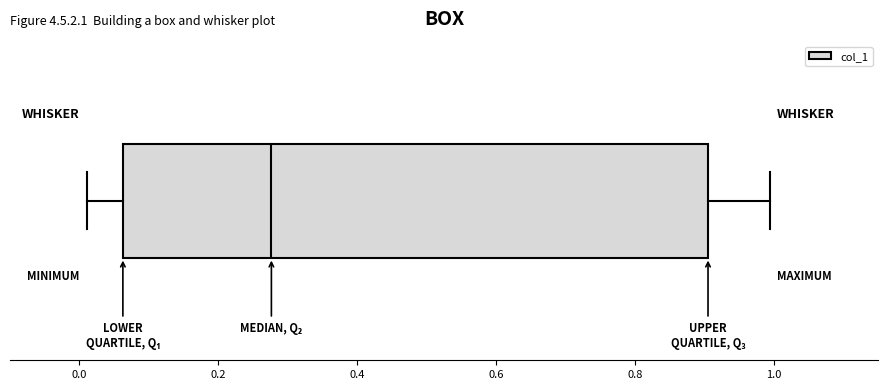

Transcribe this box plot: give where the median line is, the range the box spans, and where the two whiskers end, as read against the x-axis. The values are not printed on the chart, so give them approximately, as read against the axis.

median 0.28, box 0.06 to 0.90, whiskers 0.02 to 1.00